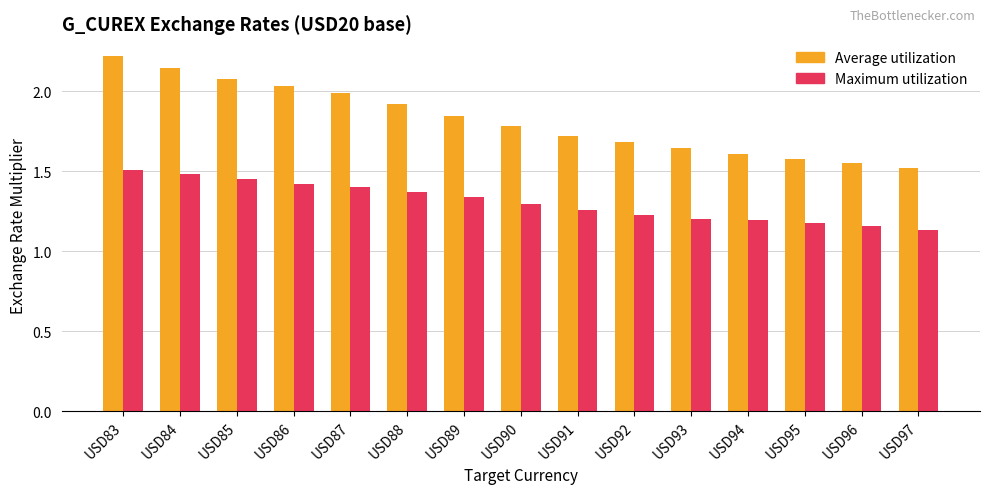

How many data points does each series have?

15